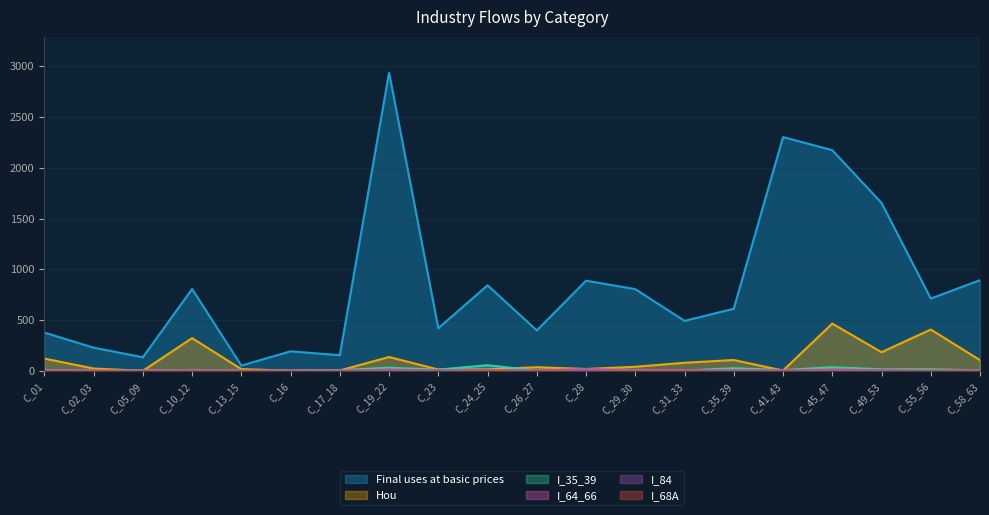

What is the difference between the second highest and second lowest values in the I_64_66 series?

12.2